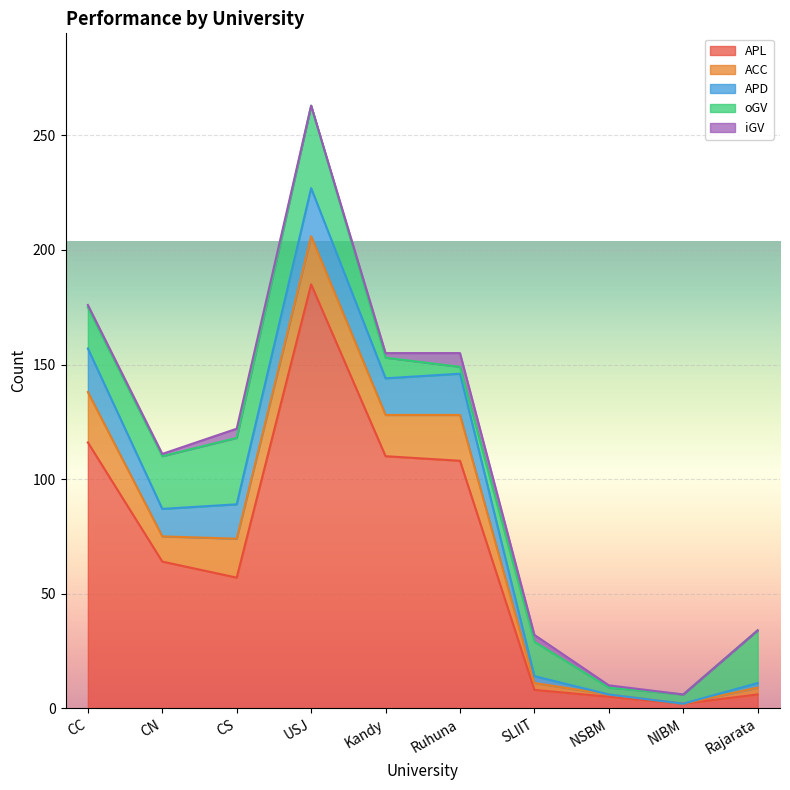

At how many categories does at least one series exceed 46?

6